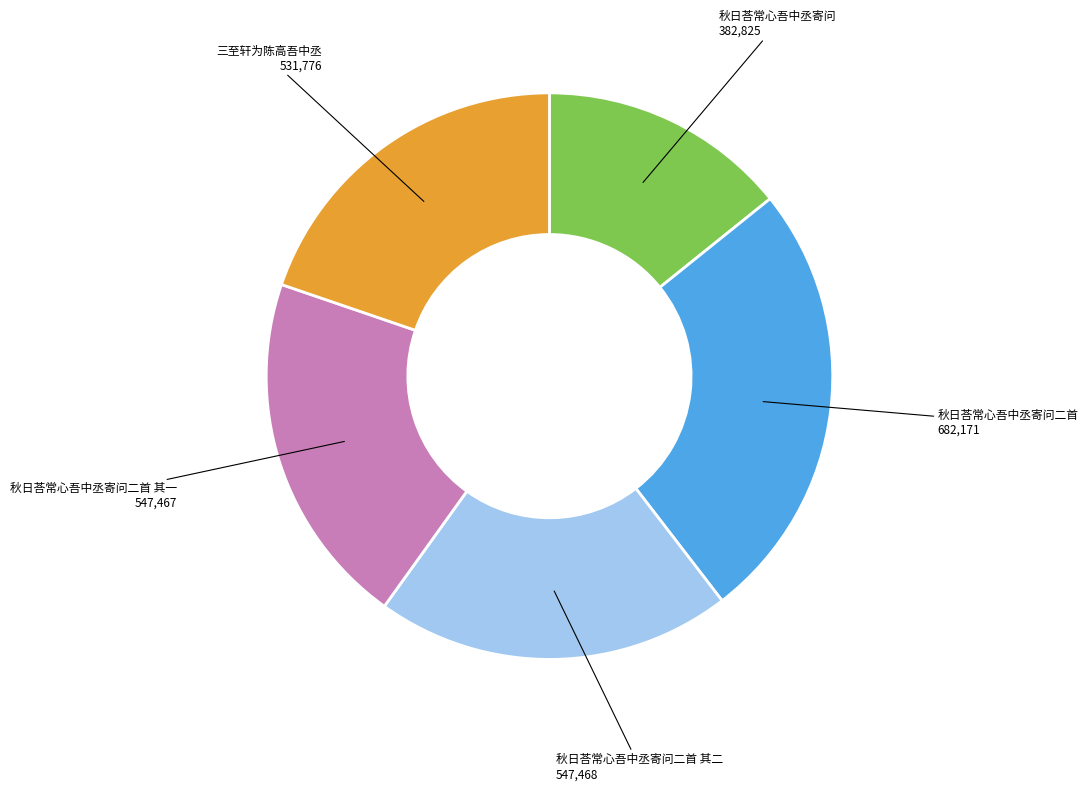

Is there a majority slice in this chart?

No